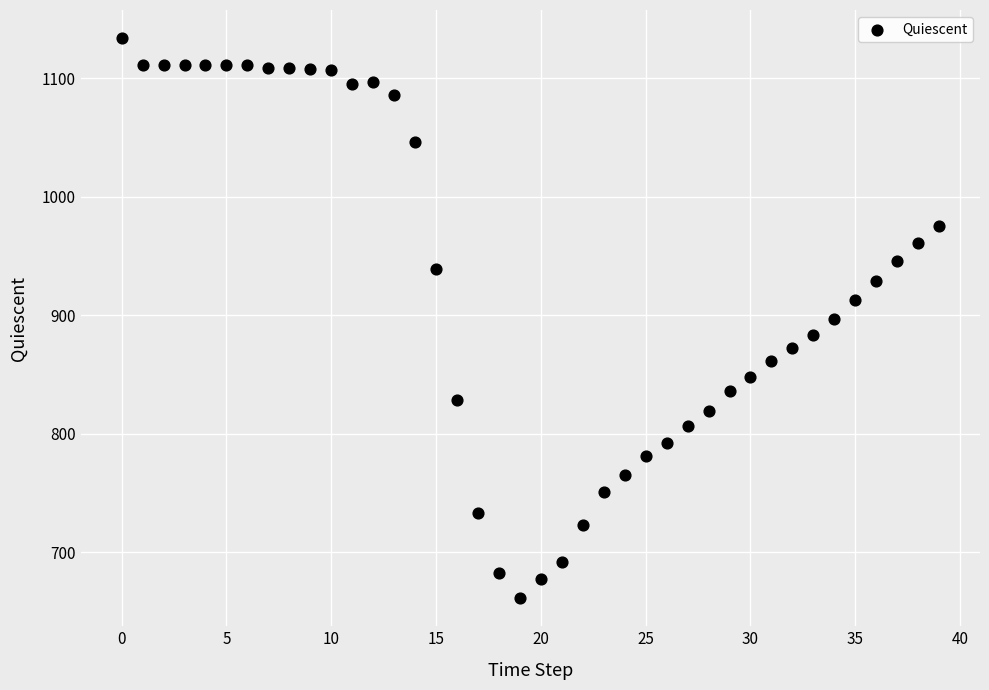

What is the range of Y values (max minus min)?

473